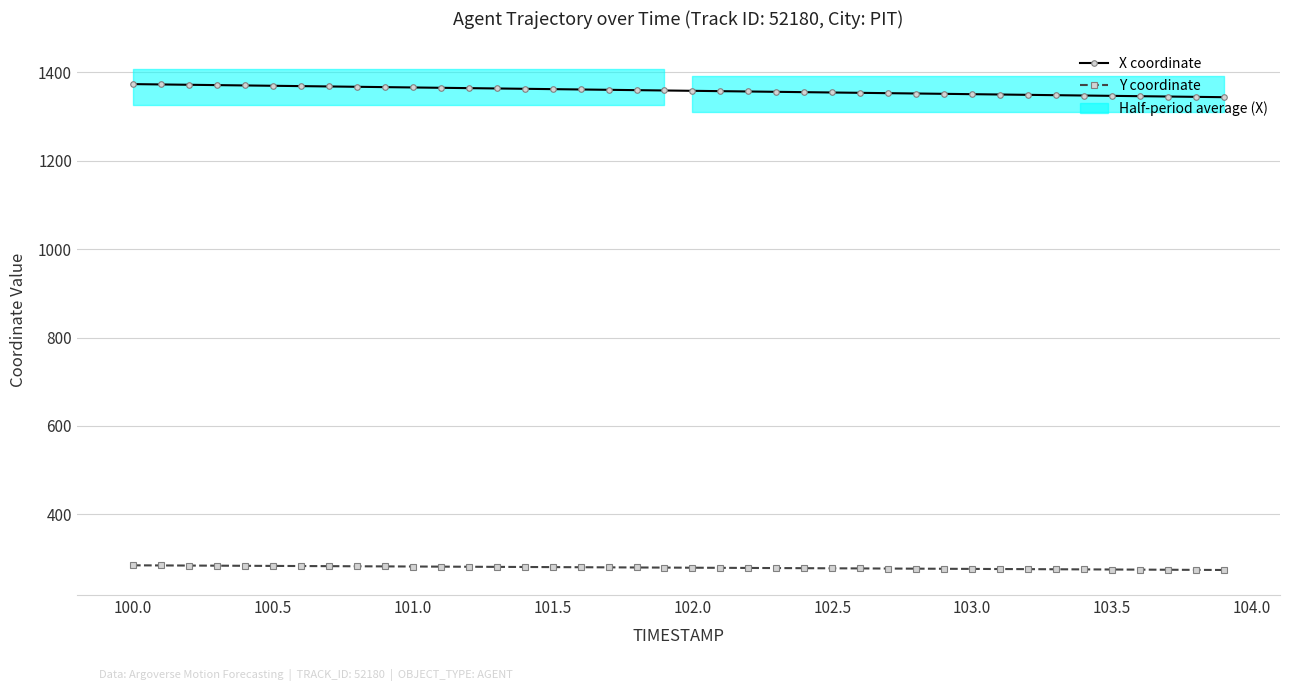

True or false: Y coordinate has more than 0 interior local peaks.

False